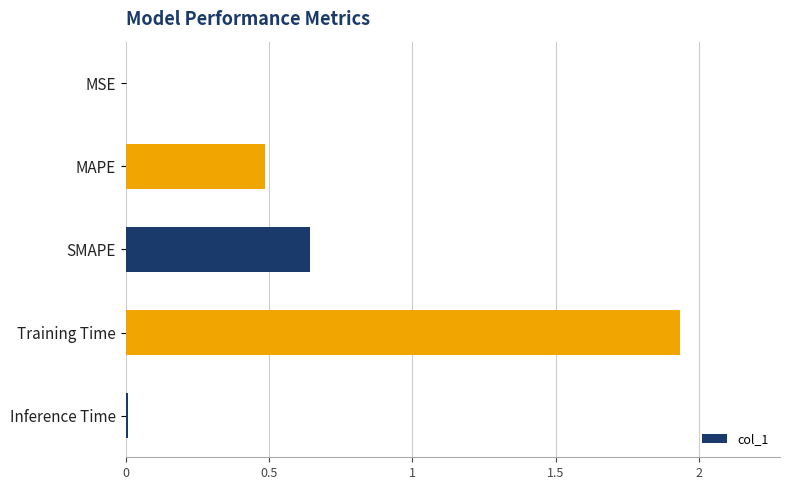

Which category has the highest value across all series?

Training Time